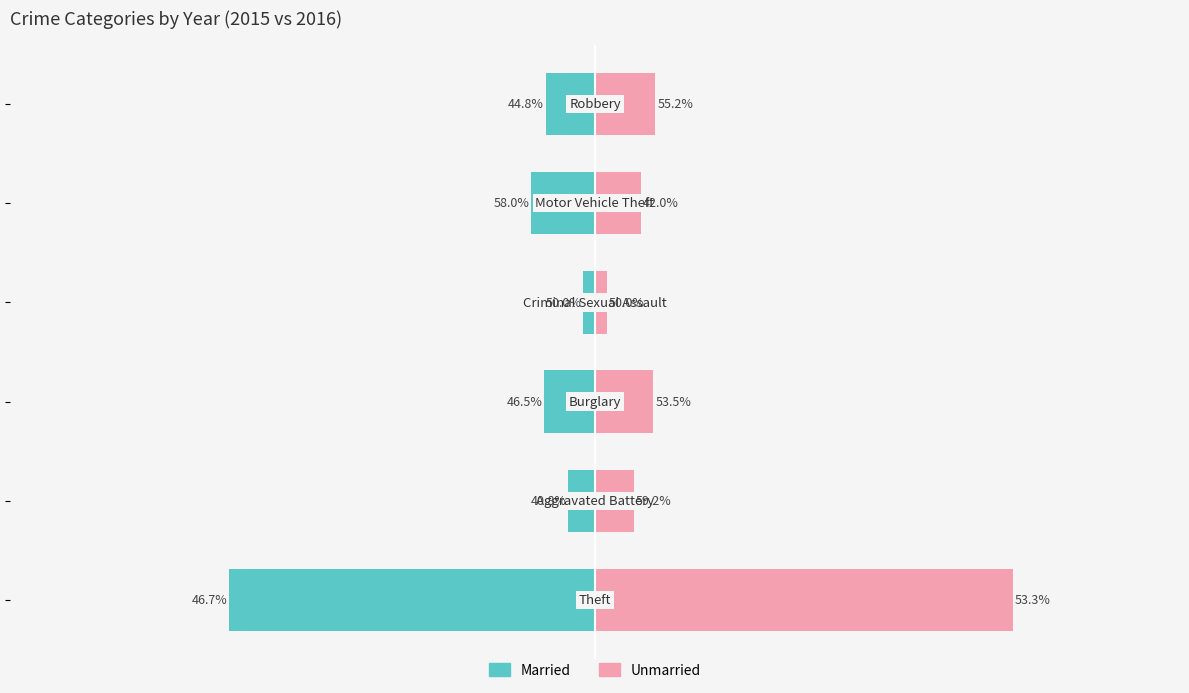

What is the greatest value displayed?

999